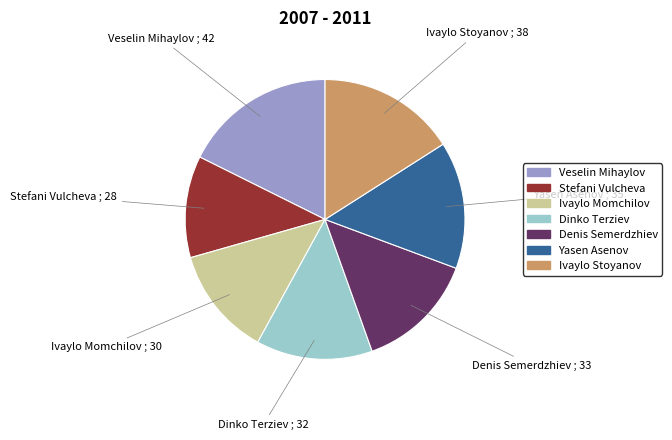

The Denis Semerdzhiev slice represents 28% of the pie. True or false?

False